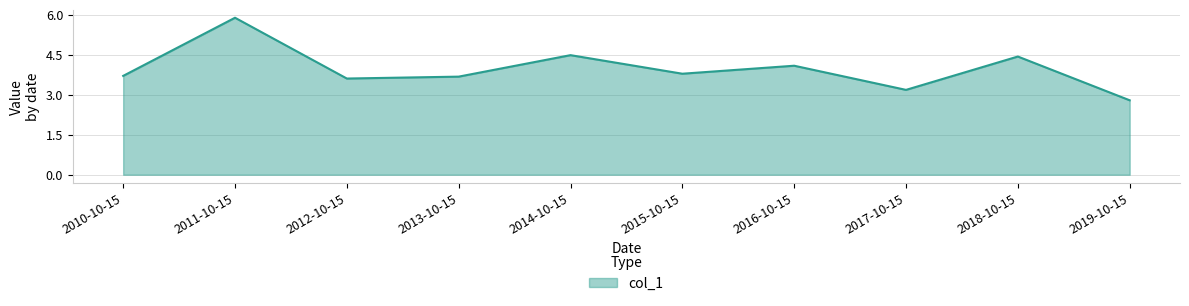

What is the ratio of the value at 2010-10-15 to the value at 2018-10-15?

0.8